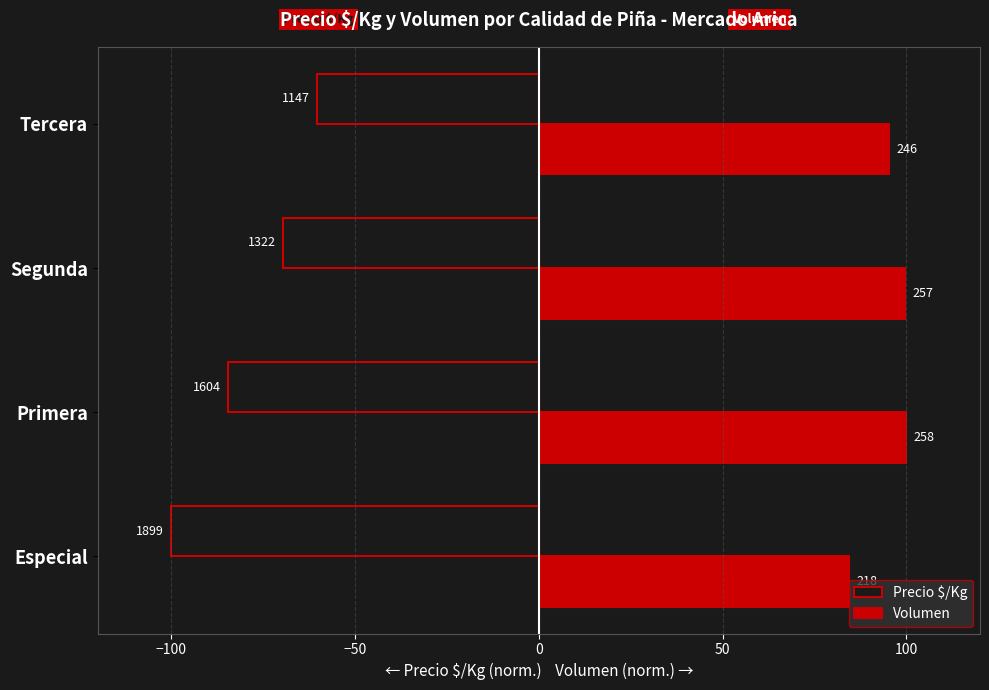

What are all the series names shown in the legend?

Precio $/Kg, Volumen